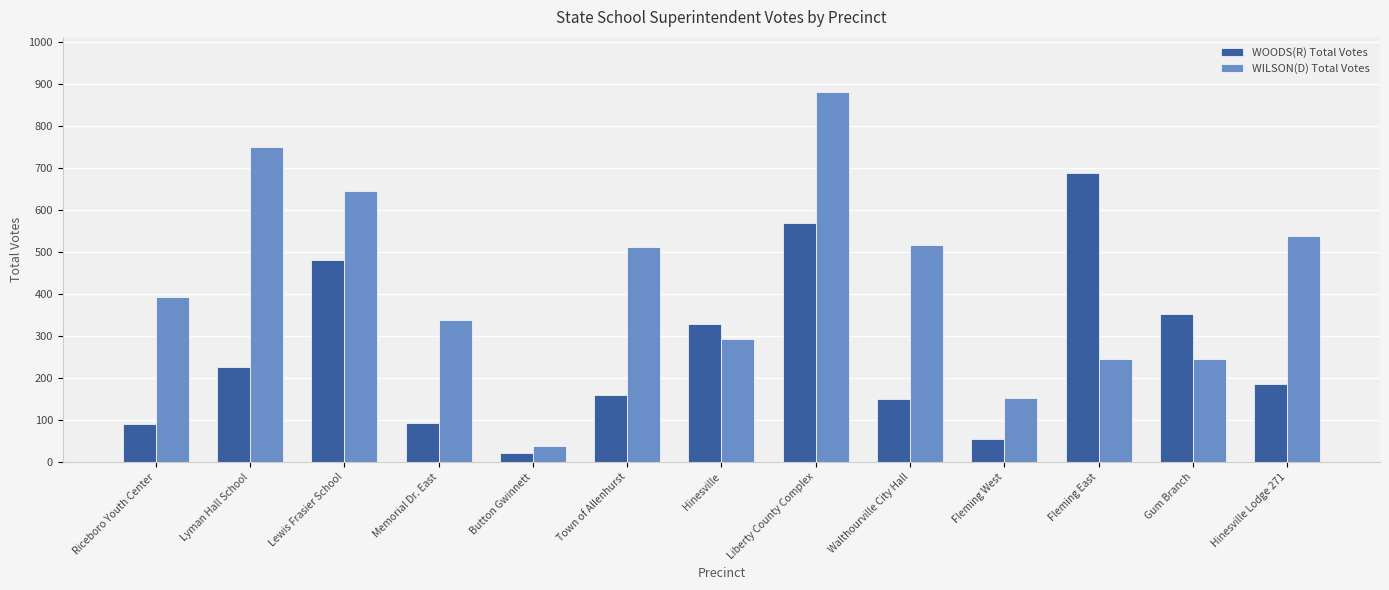

At which label does WOODS(R) Total Votes first exceed 185?

Lyman Hall School